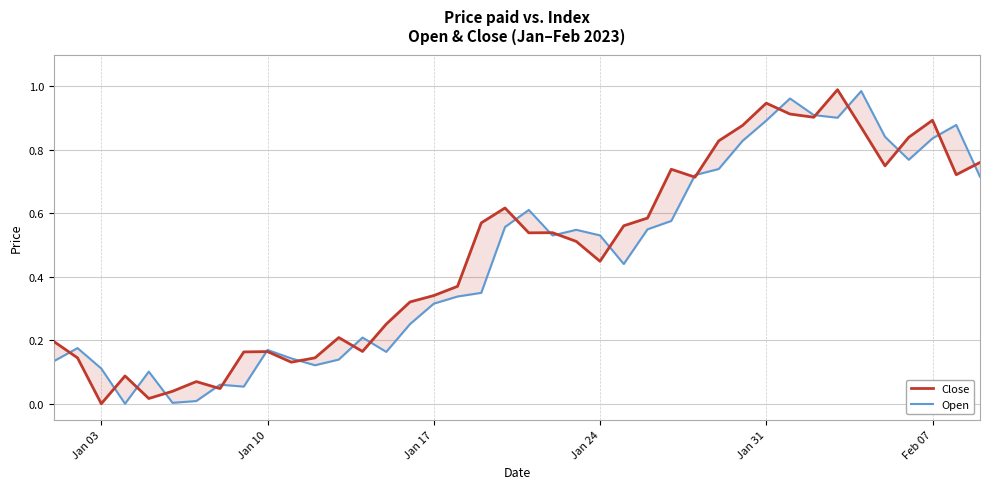

How many values in the Close series exceed 0?

39